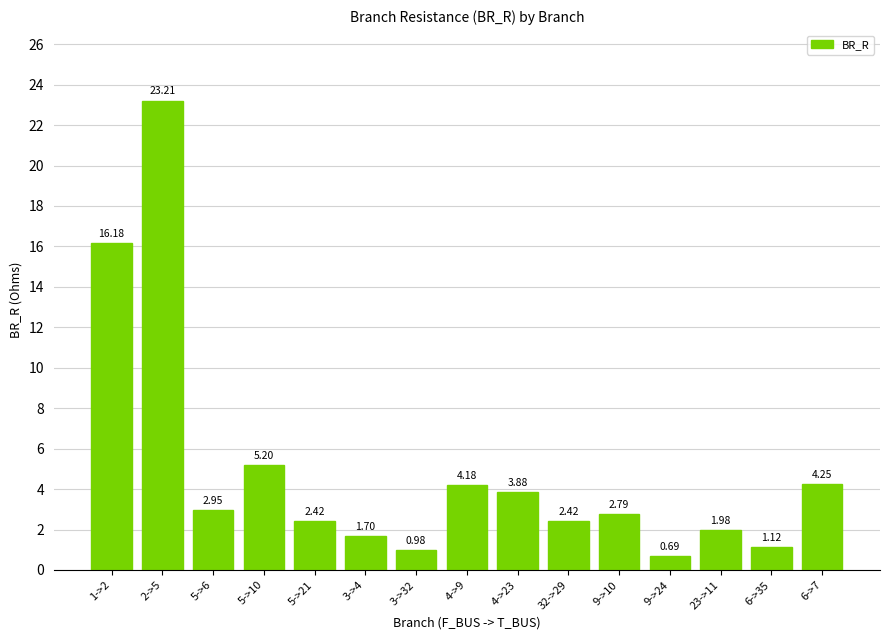

What is the difference between the maximum and minimum values?

22.5